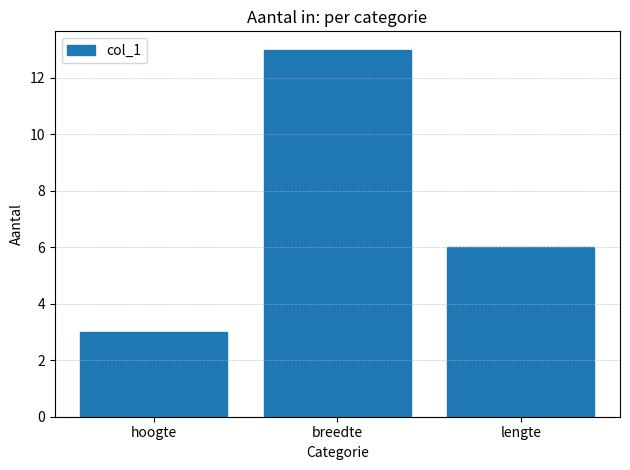

Between hoogte and breedte, which is larger?

breedte